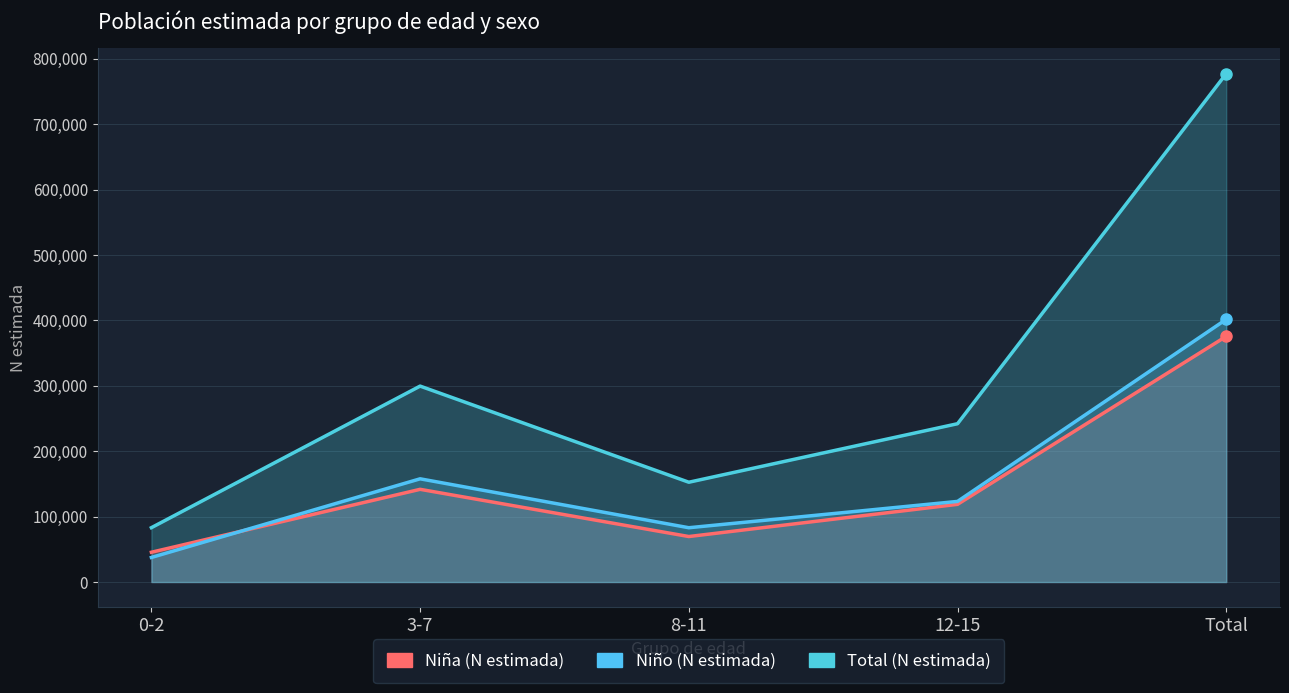

Count the number of categories in the chart.

5